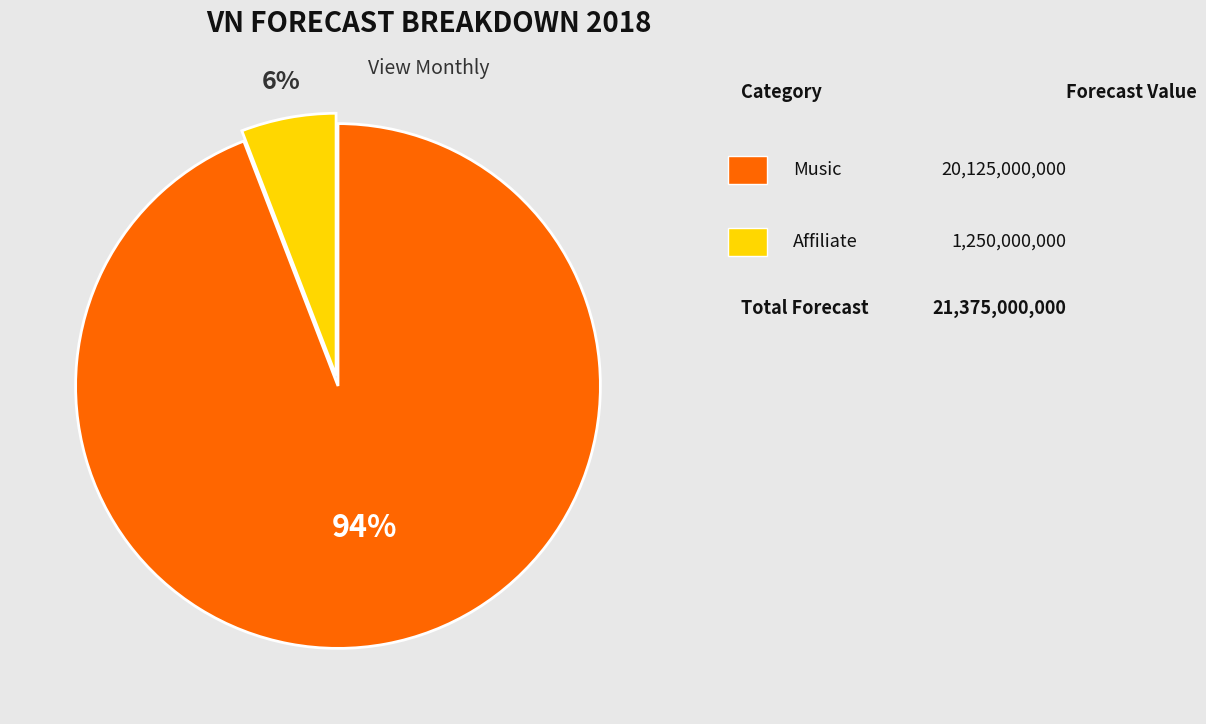

How many slices are in this pie chart?

2